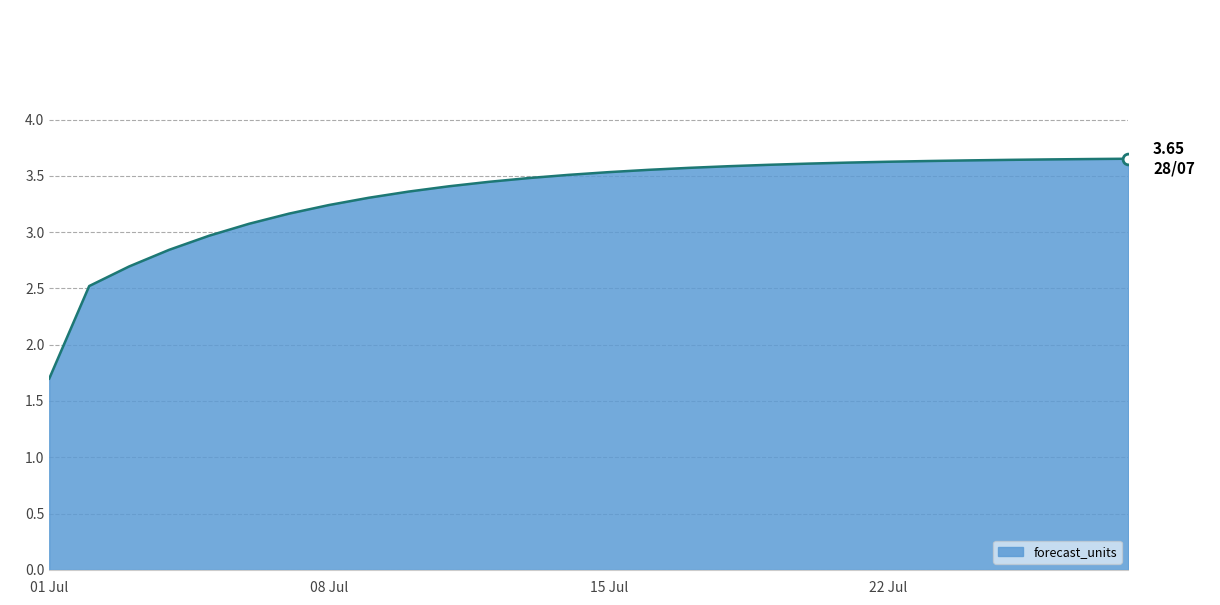

What is the minimum value shown in the chart?

1.7